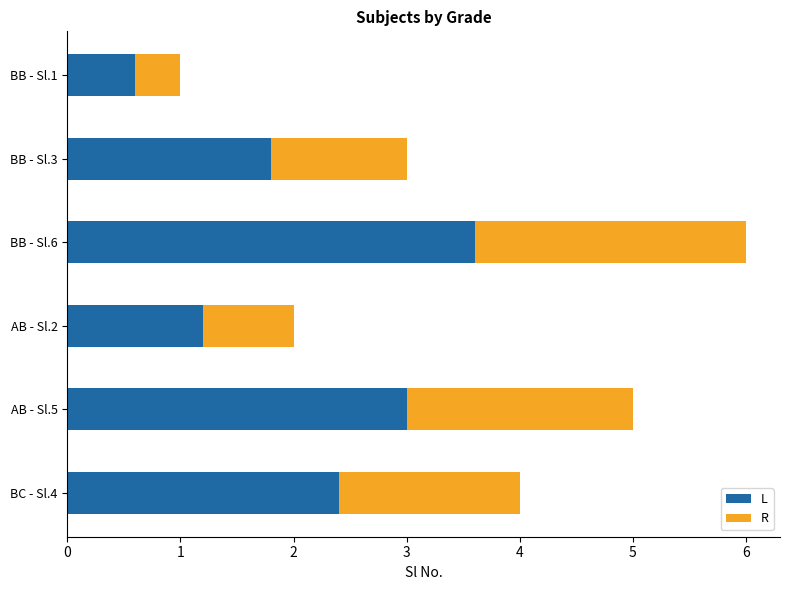

List the series in order of their peak value, lowest first.

R, L